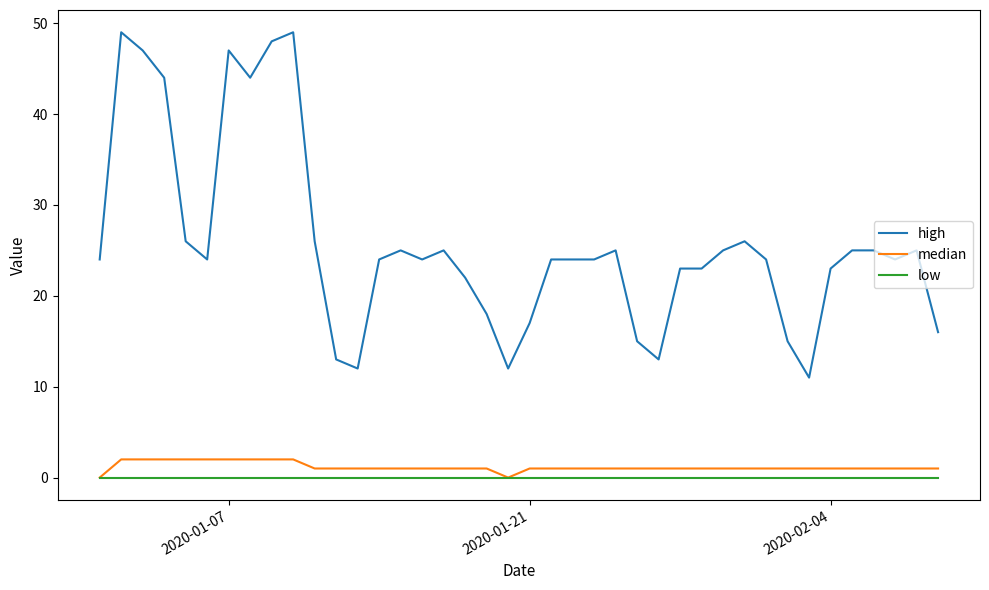

True or false: high and low intersect in this chart.

False